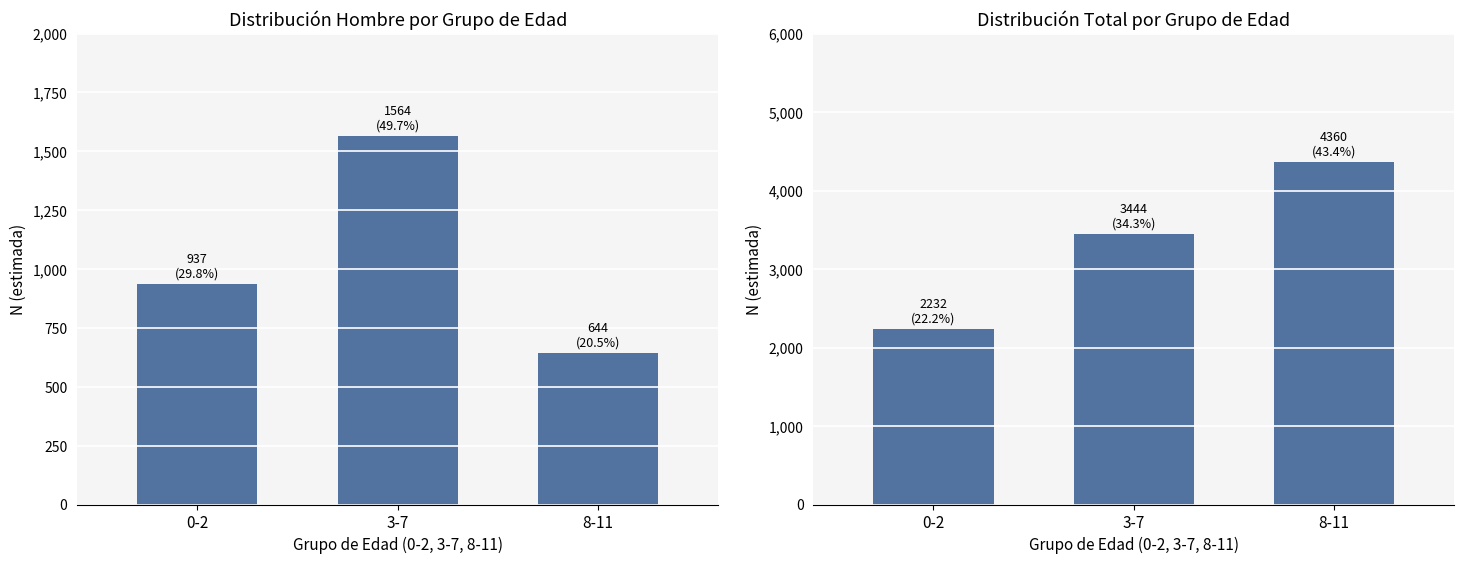

What is the label of the 3rd bar from the left?

8-11